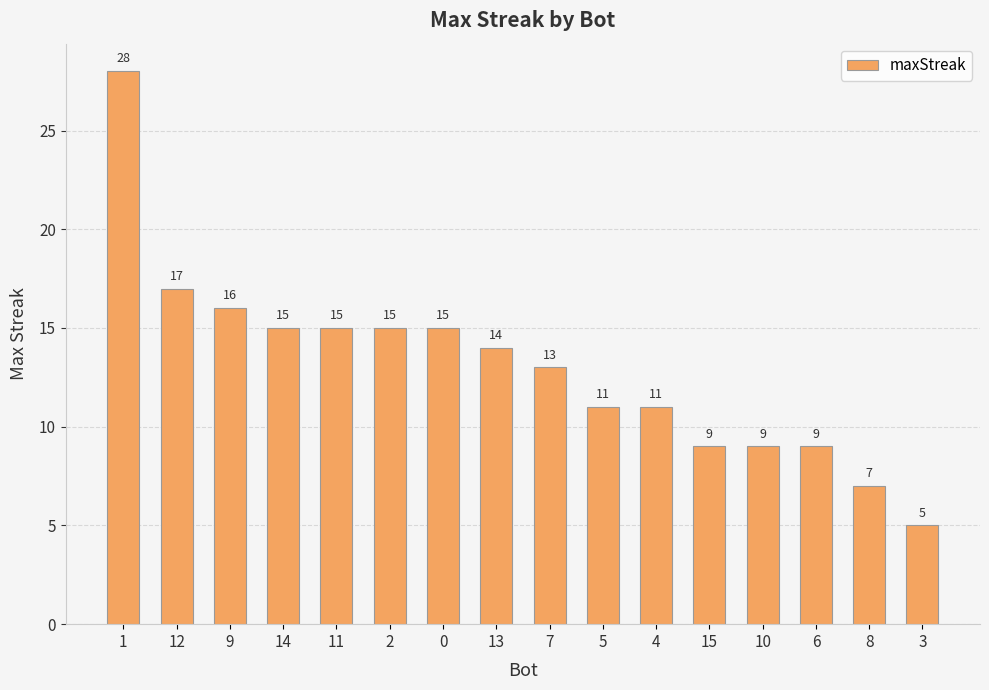

How many categories are shown in the chart?

16